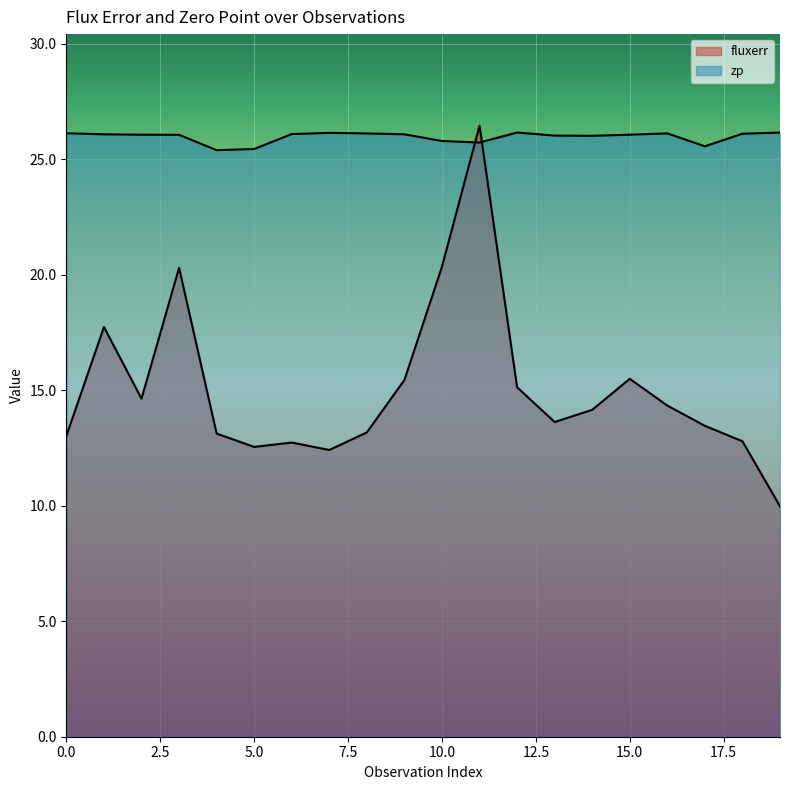

What is the maximum value shown in the chart?

26.4